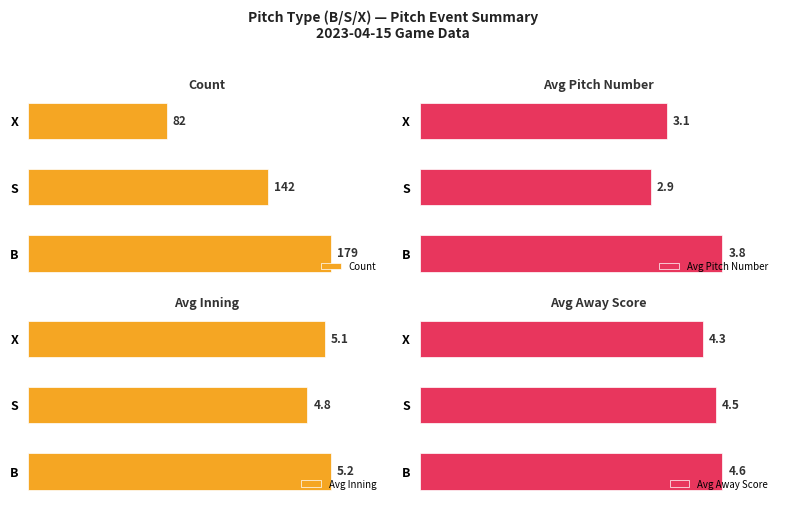

Is the value of Avg Inning at 0 greater than the value of Avg Away Score at 0?

Yes